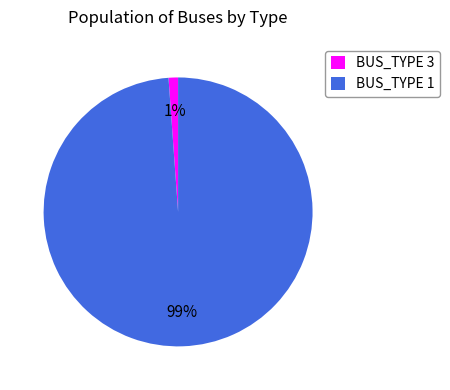

Is the sum of BUS_TYPE 1 and BUS_TYPE 3 greater than half?

Yes